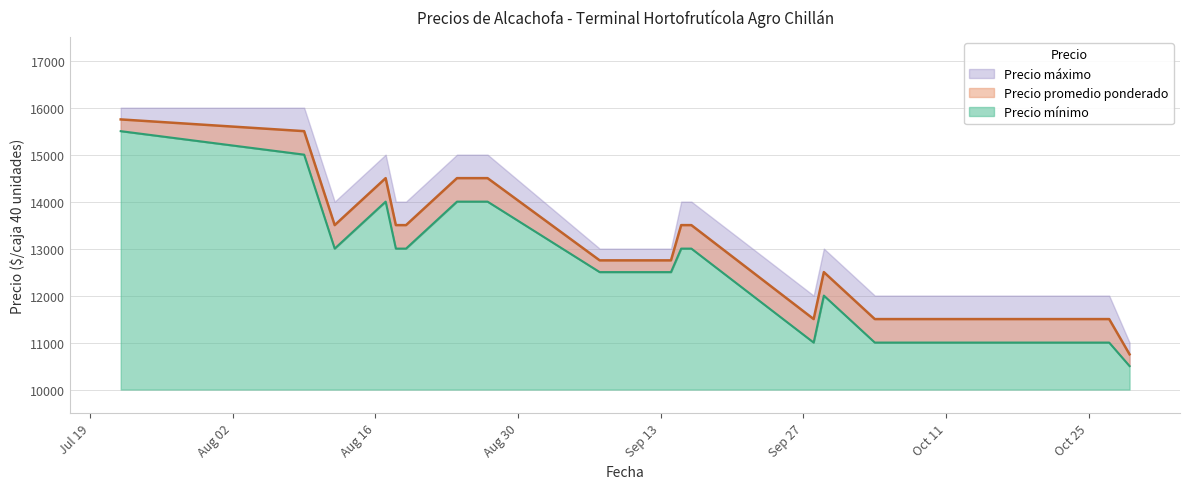

In Precio promedio ponderado, how many points are lower than both neighbors (excluding endpoints)?

2